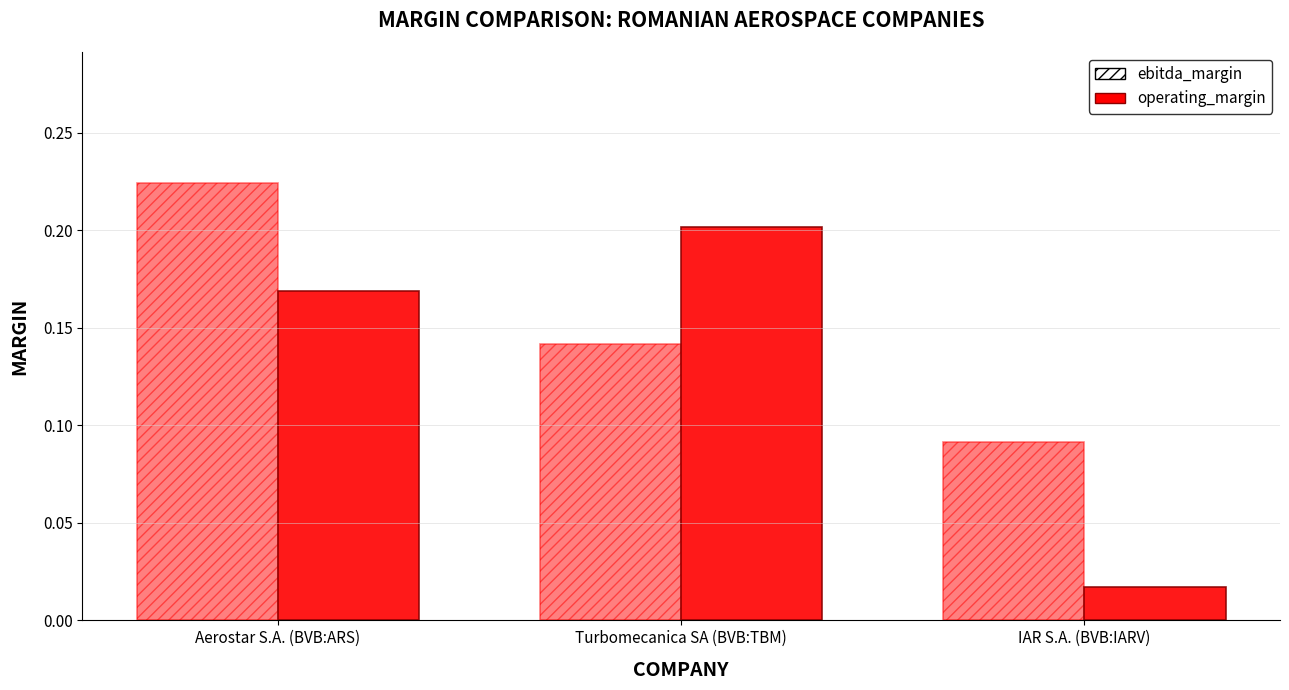

What is the difference between the maximum and minimum values in the ebitda_margin series?

0.1